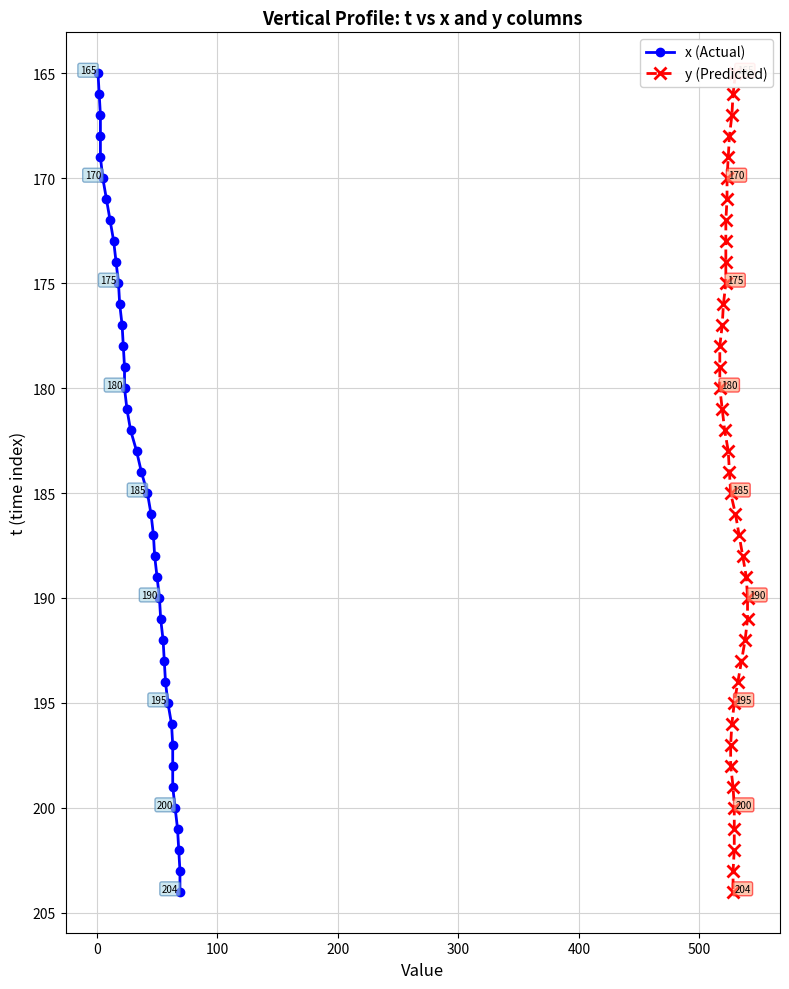

What are all the series names shown in the legend?

x (Actual), y (Predicted)